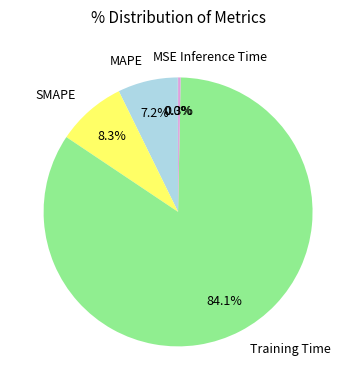

What is the majority slice?

Training Time